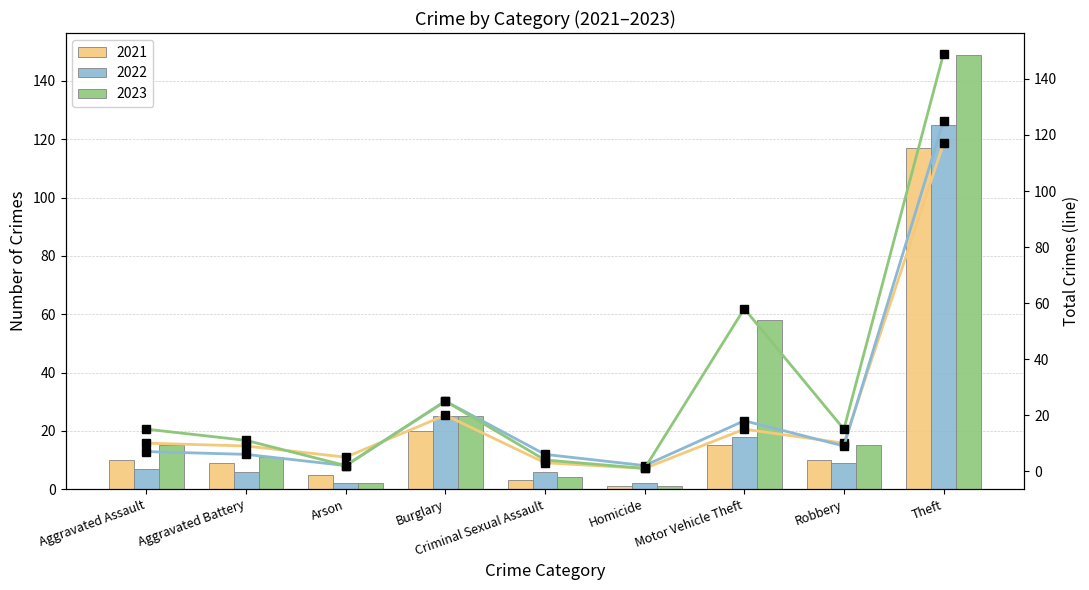

What is the value of the 2021 trend bar at the 3rd from the left?

5